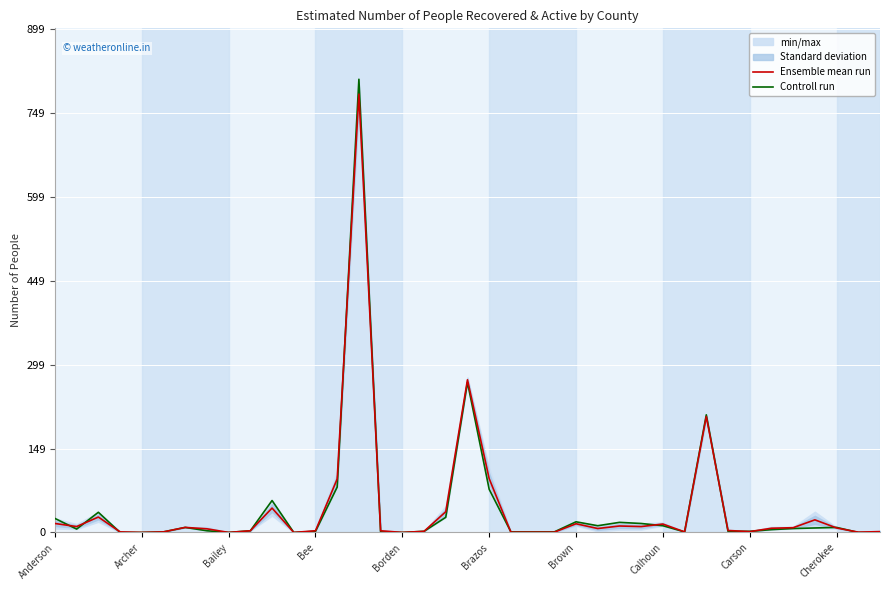

Which series has the widest spread of values?

Controll run